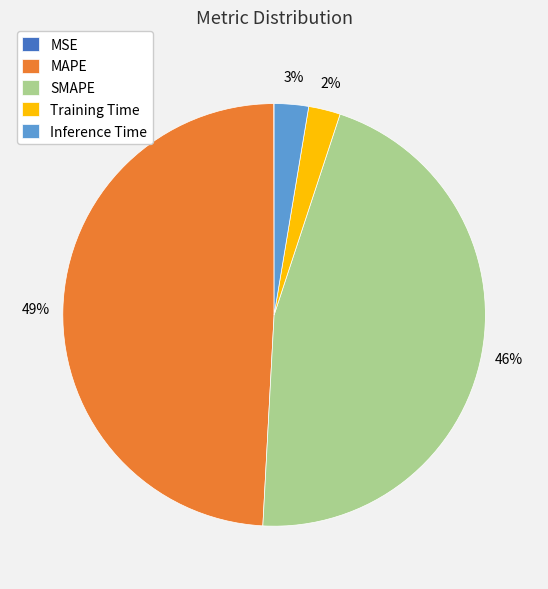

Which has a higher value, SMAPE or Training Time?

SMAPE